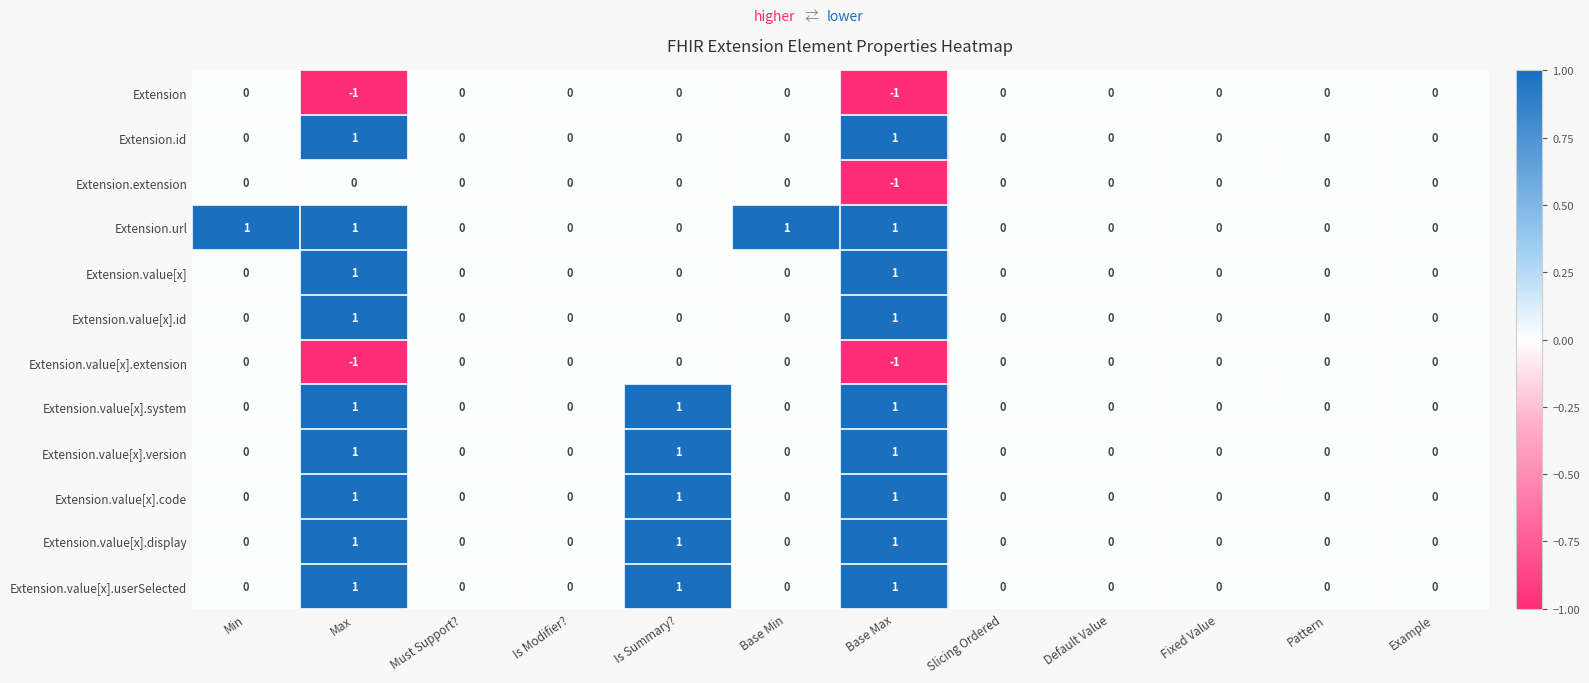

The Extension.value[x].code series shows -1 at Must Support?. True or false?

False